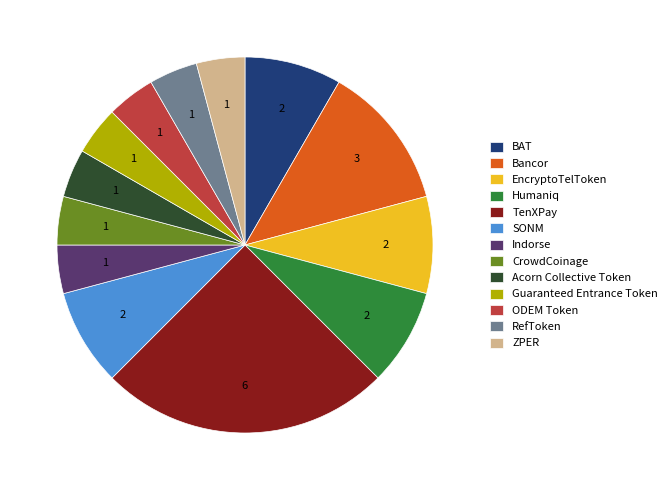

Which slice is the largest?

TenXPay